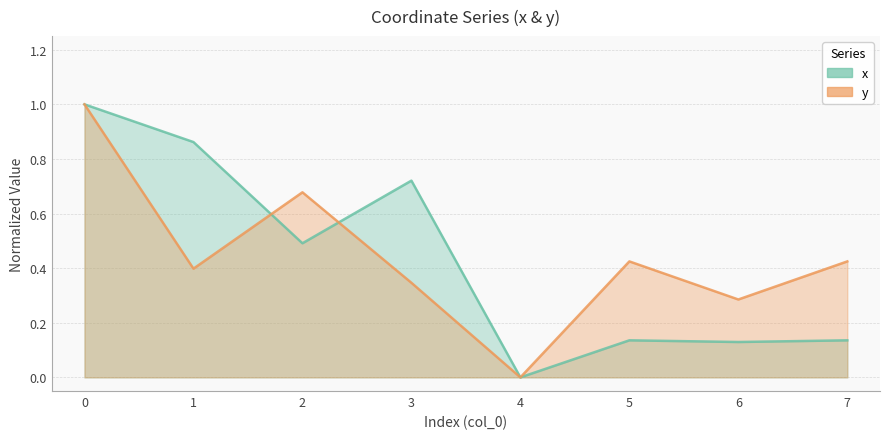

The value of x at 5 is 0.1. True or false?

True